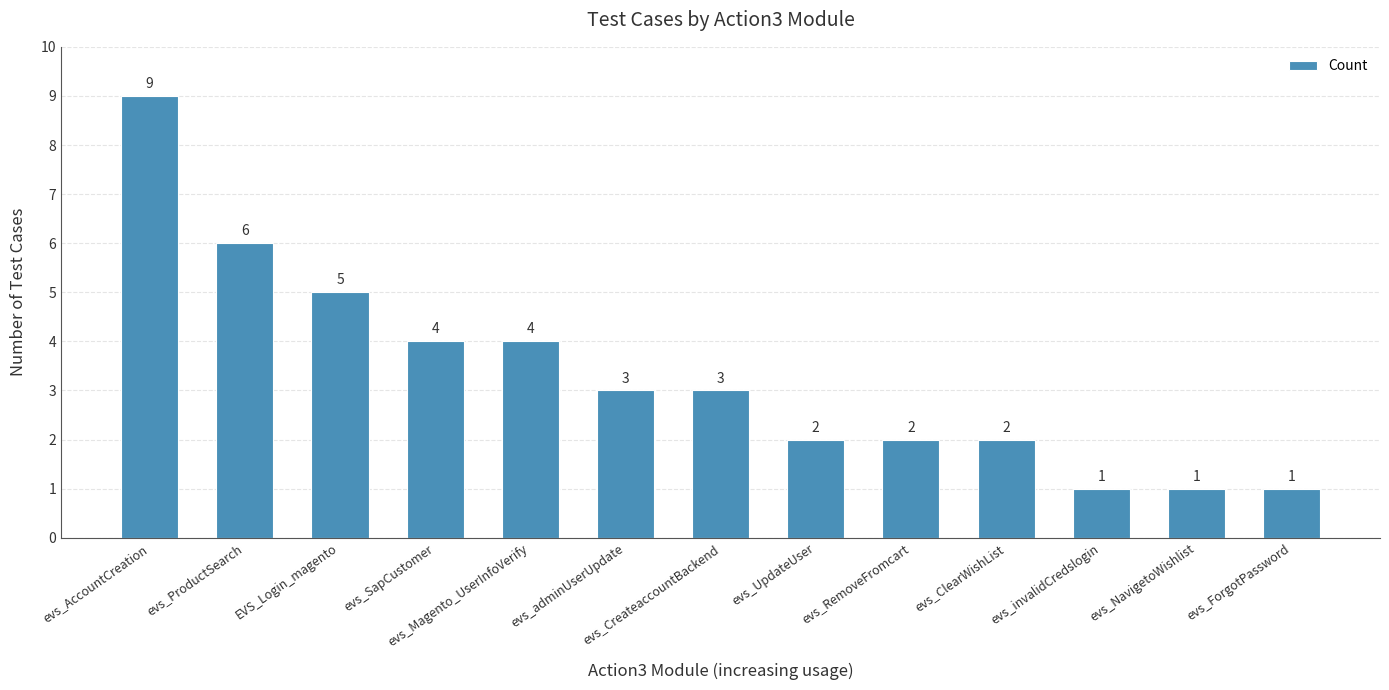

The chart shows a value of 2 at evs_RemoveFromcart. True or false?

True